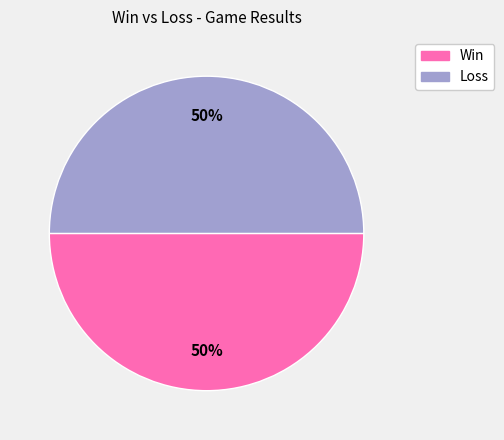

Approximately how many times larger is the value at Loss compared to Win?

1.0